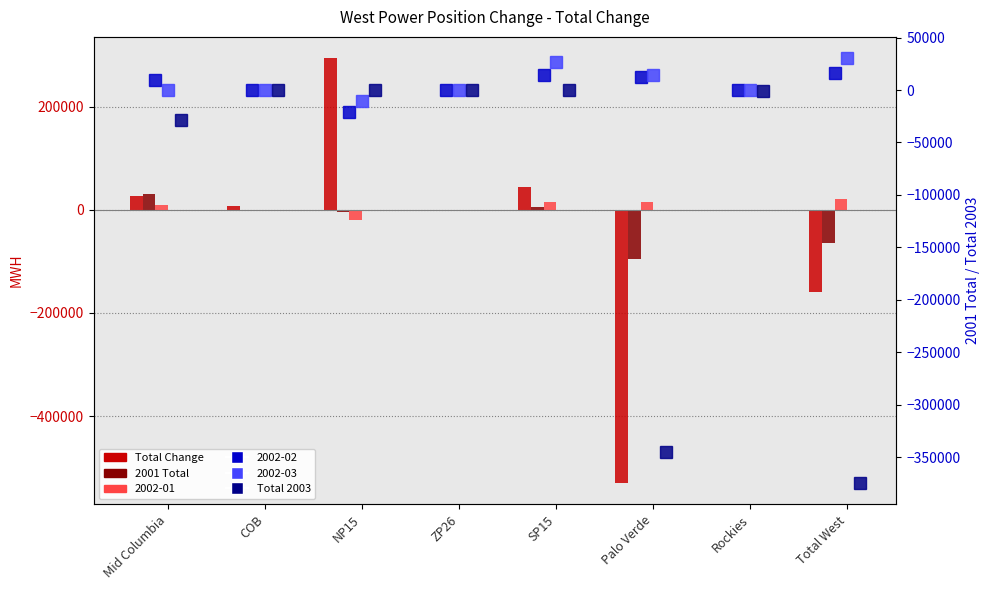

The value of Total Change at Rockies is -2743.0. True or false?

False